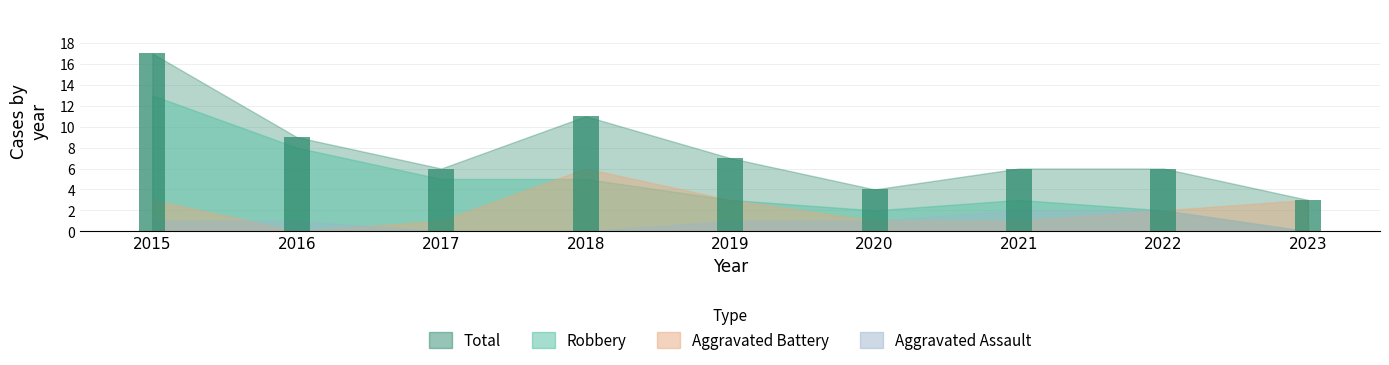

How many bars are there in total?

9